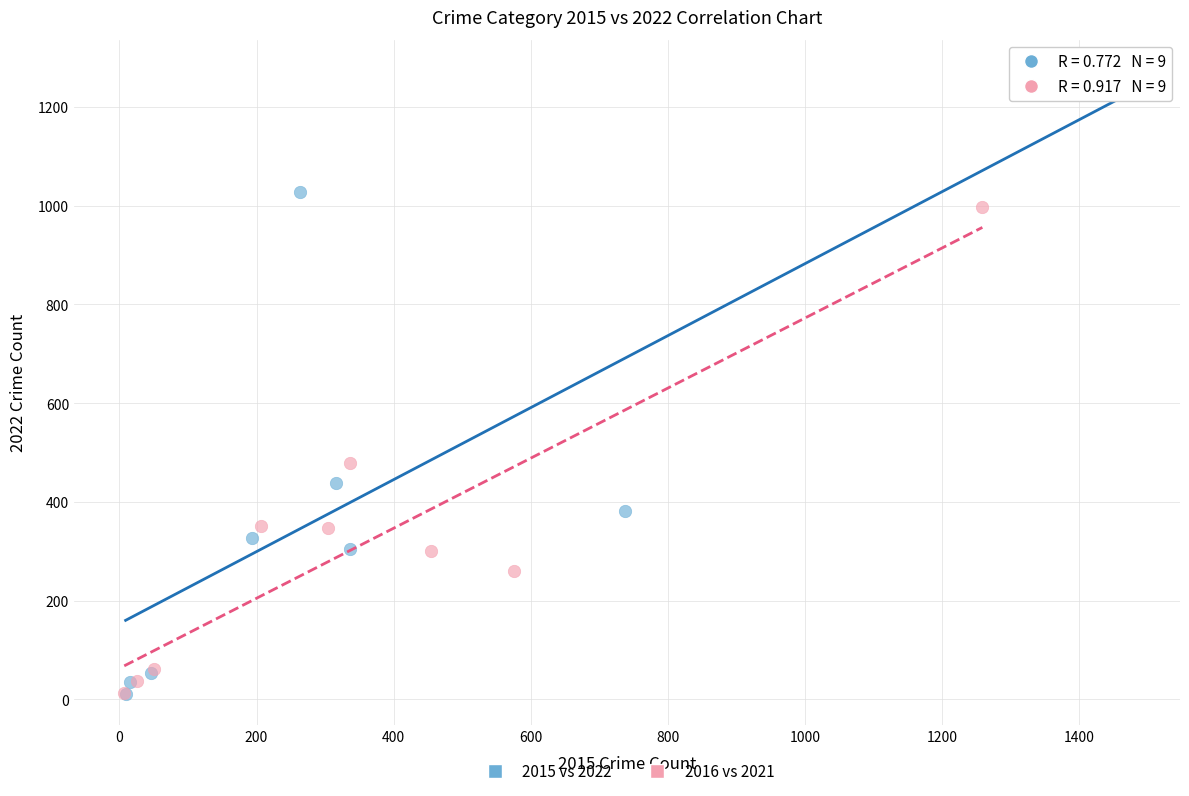

Which series contains the highest Y value?

2015 vs 2022